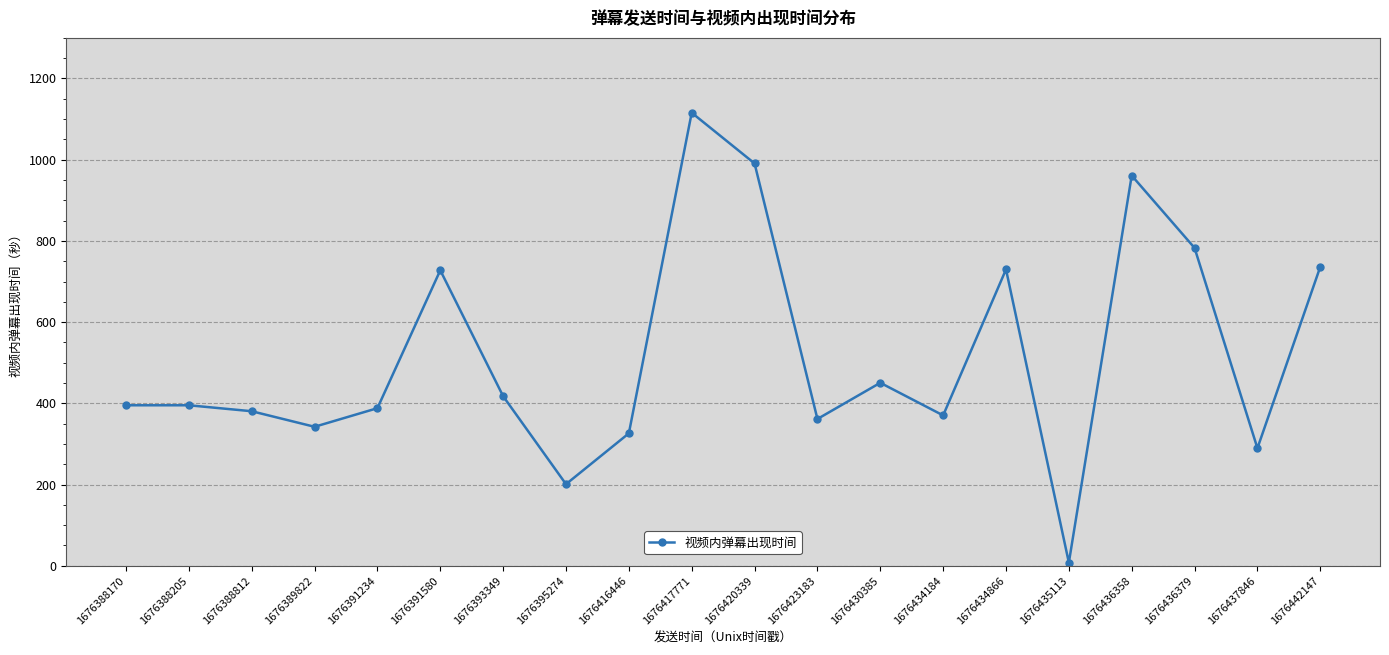

Which has a higher value, 1676435113 or 1676434866?

1676434866